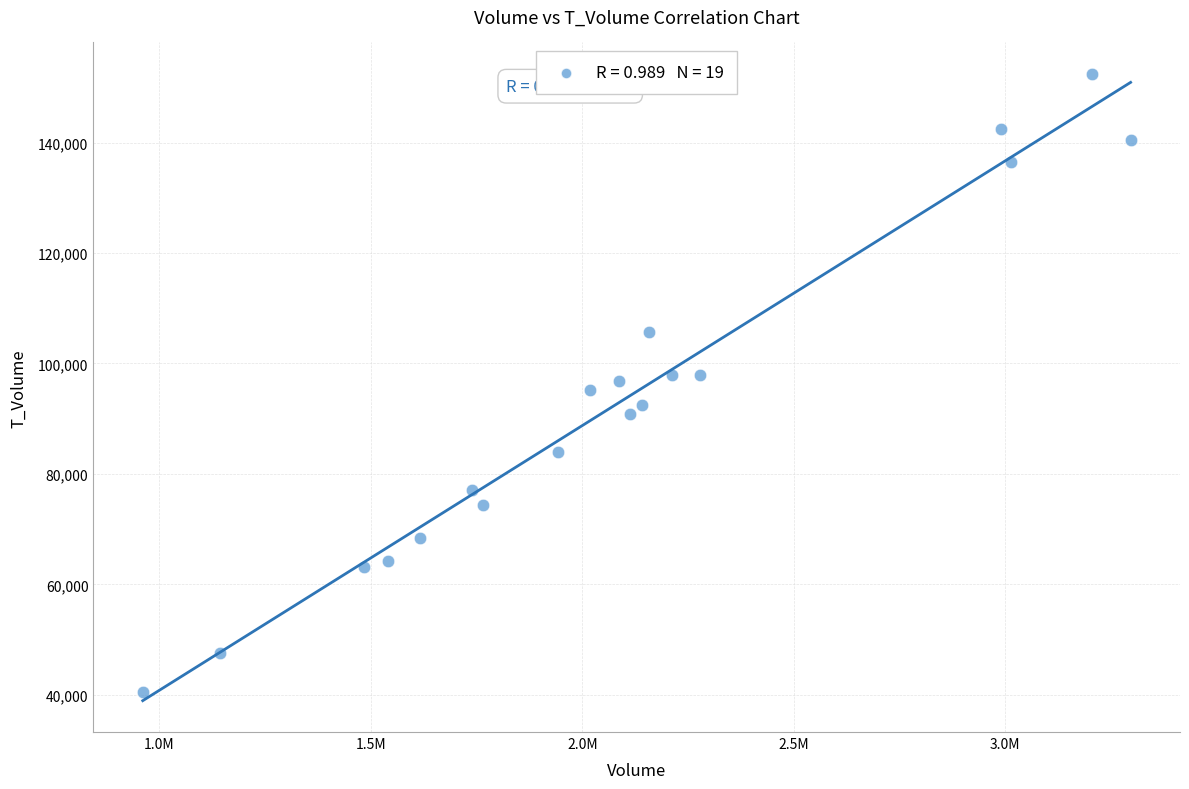

What is the range of X values (max minus min)?

2335962